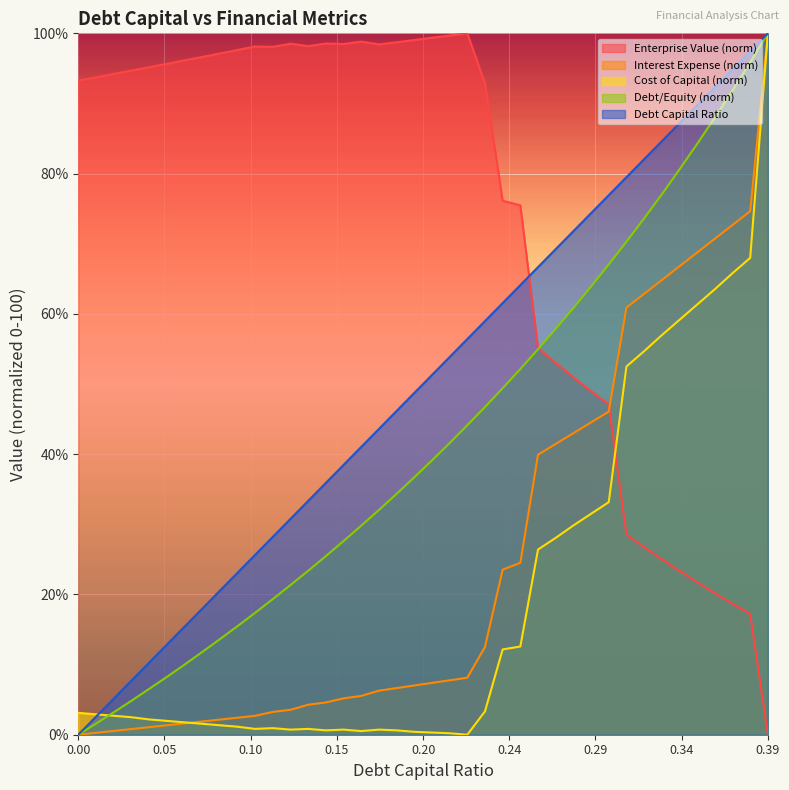

What is the average value of the debt_capital series?

50.0